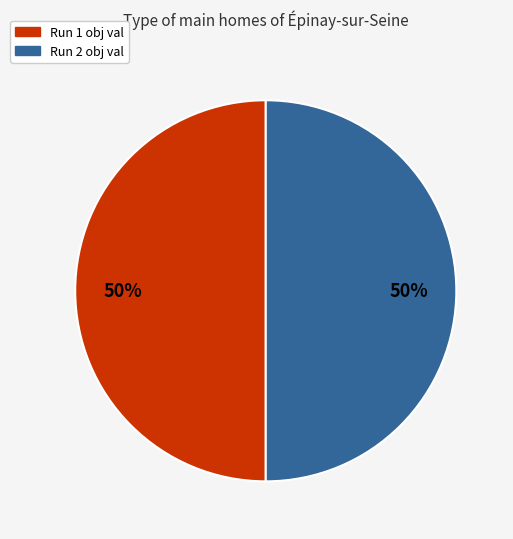

To the nearest percent, what is the average slice percentage?

50%